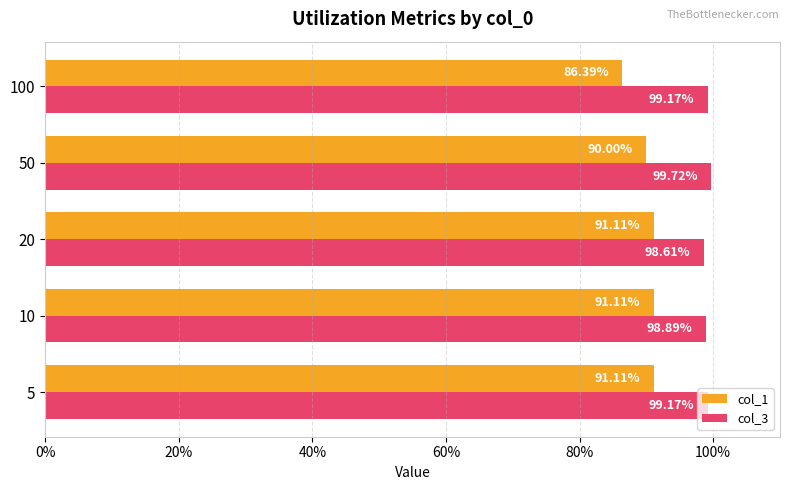

What position from the left is 40%?

3